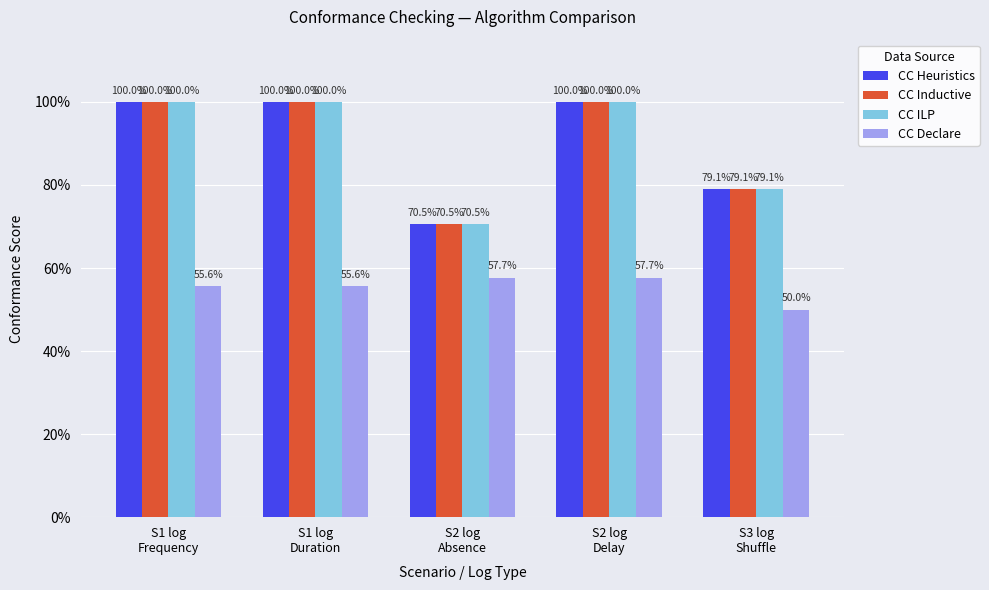

What are all the series names shown in the legend?

CC Heuristics, CC Inductive, CC ILP, CC Declare